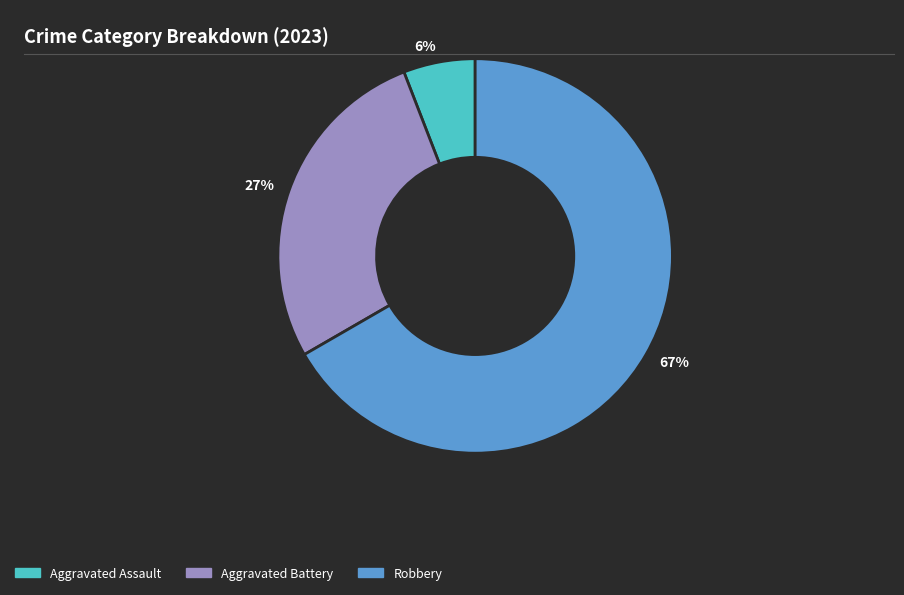

What is the largest slice in the pie chart?

67%